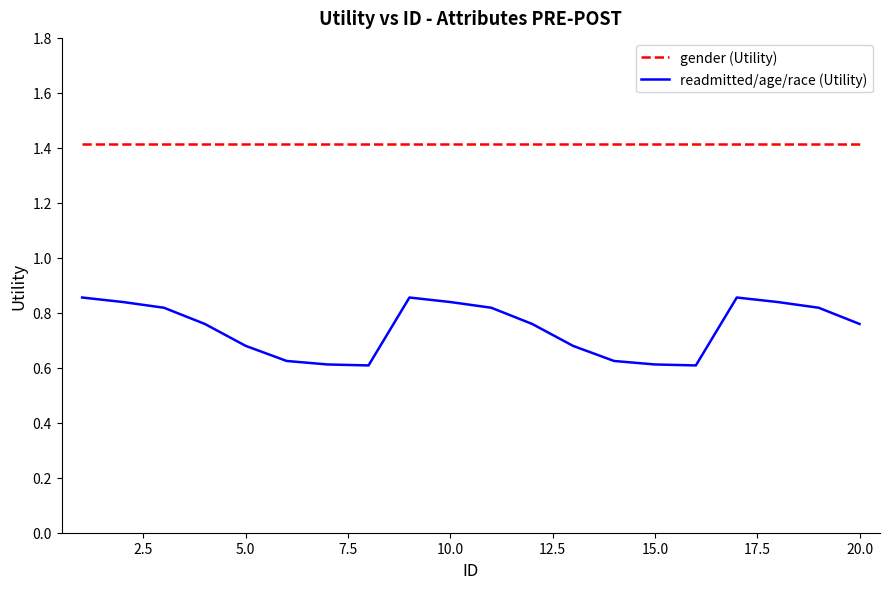

Which series has the largest total across all categories?

gender (Utility)